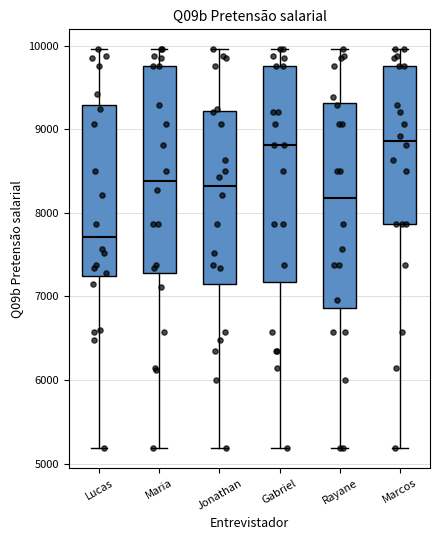

Reading left to right, transcribe this box plot: for each box, give where its median line is, the range the box spans, and where its two whiskers end, as read against the y-axis. The values are not printed on the chart, so give them approximately, as read against the axis.

Lucas: median 7700, box 7200 to 9300, whiskers 5200 to 10000
Maria: median 8400, box 7300 to 9800, whiskers 5200 to 10000
Jonathan: median 8300, box 7100 to 9200, whiskers 5200 to 10000
Gabriel: median 8800, box 7200 to 9800, whiskers 5200 to 10000
Rayane: median 8200, box 6900 to 9300, whiskers 5200 to 10000
Marcos: median 8900, box 7900 to 9800, whiskers 5200 to 10000